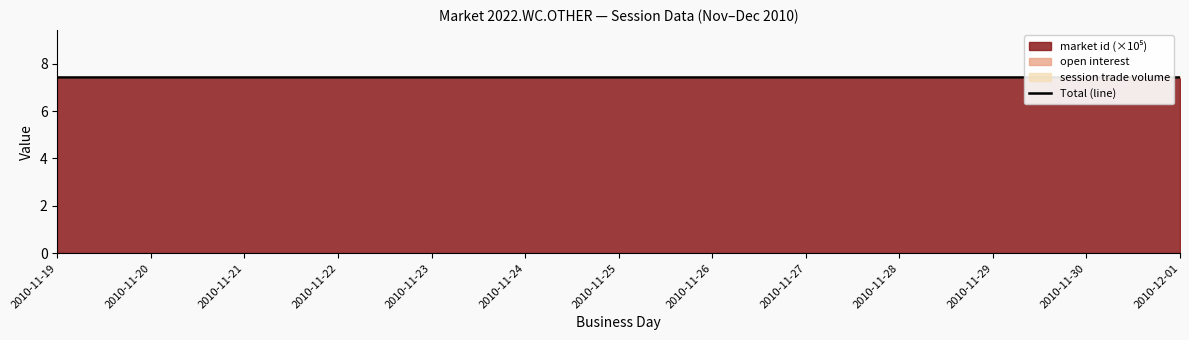

True or false: session trade volume and market id cross at least once.

False